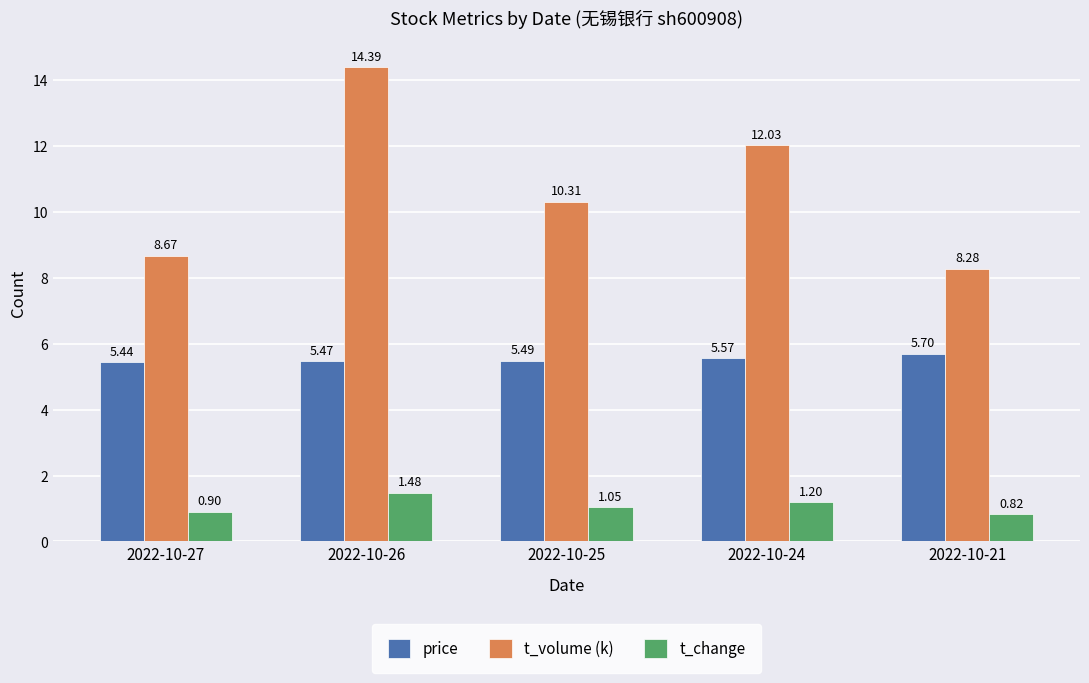

What is the total value across all series at 2022-10-27?

15.0